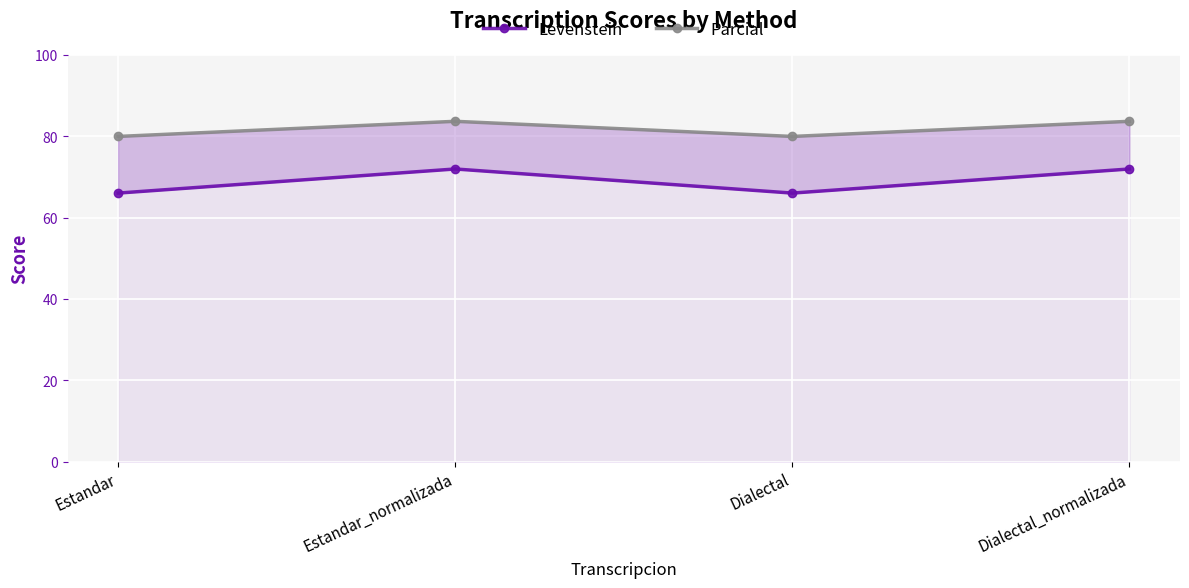

What is the average value of the Parcial series?

81.9